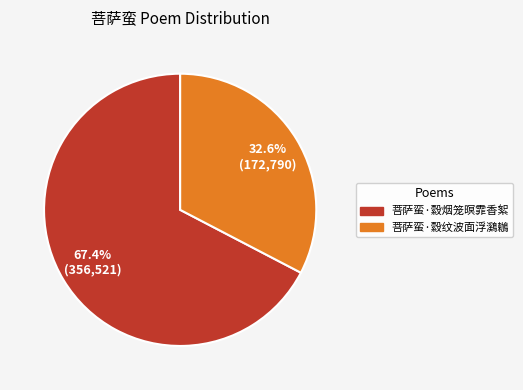

What is the largest slice in the pie chart?

菩萨蛮·縠烟笼暝霏香絮